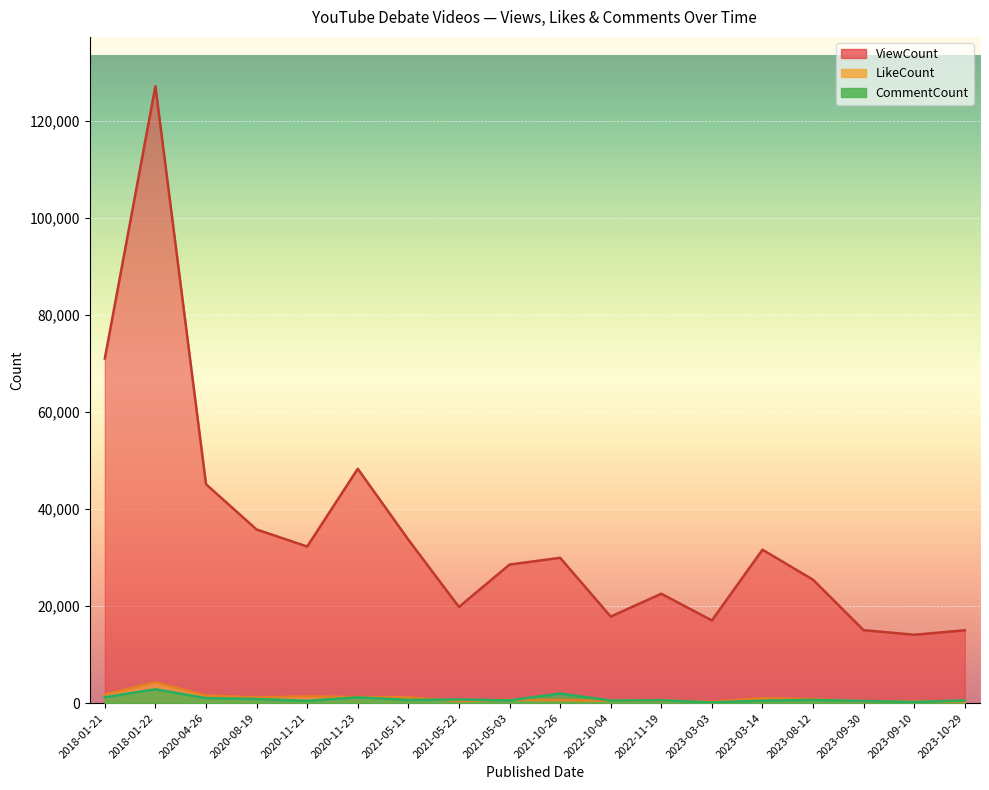

Where is the first local maximum for LikeCount?

2018-01-22